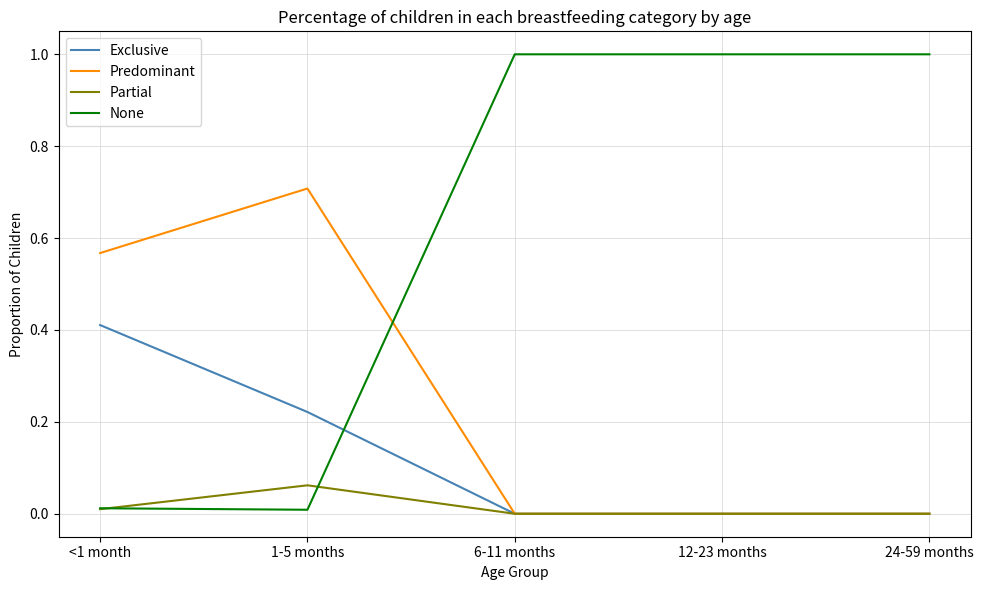

What is the difference between the second highest and second lowest values in the None series?

1.0